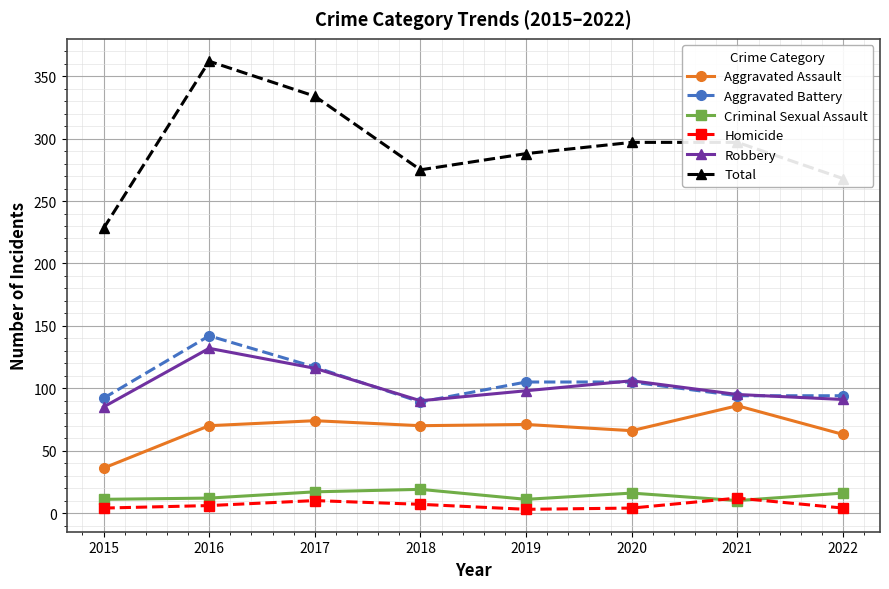

In Criminal Sexual Assault, how many points are higher than both neighbors (excluding endpoints)?

2